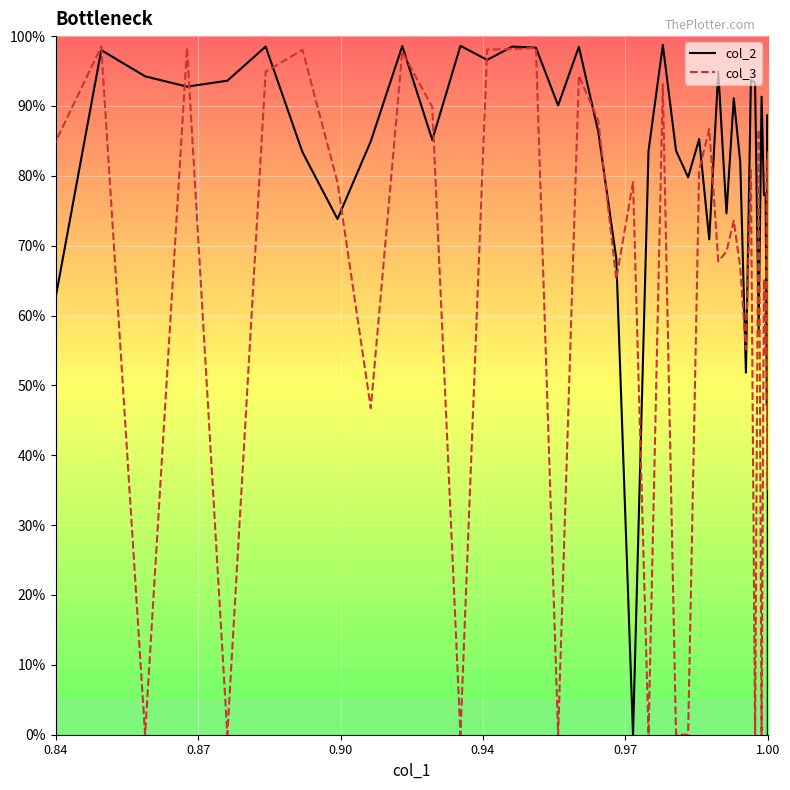

True or false: col_2 and col_3 cross at least once.

True